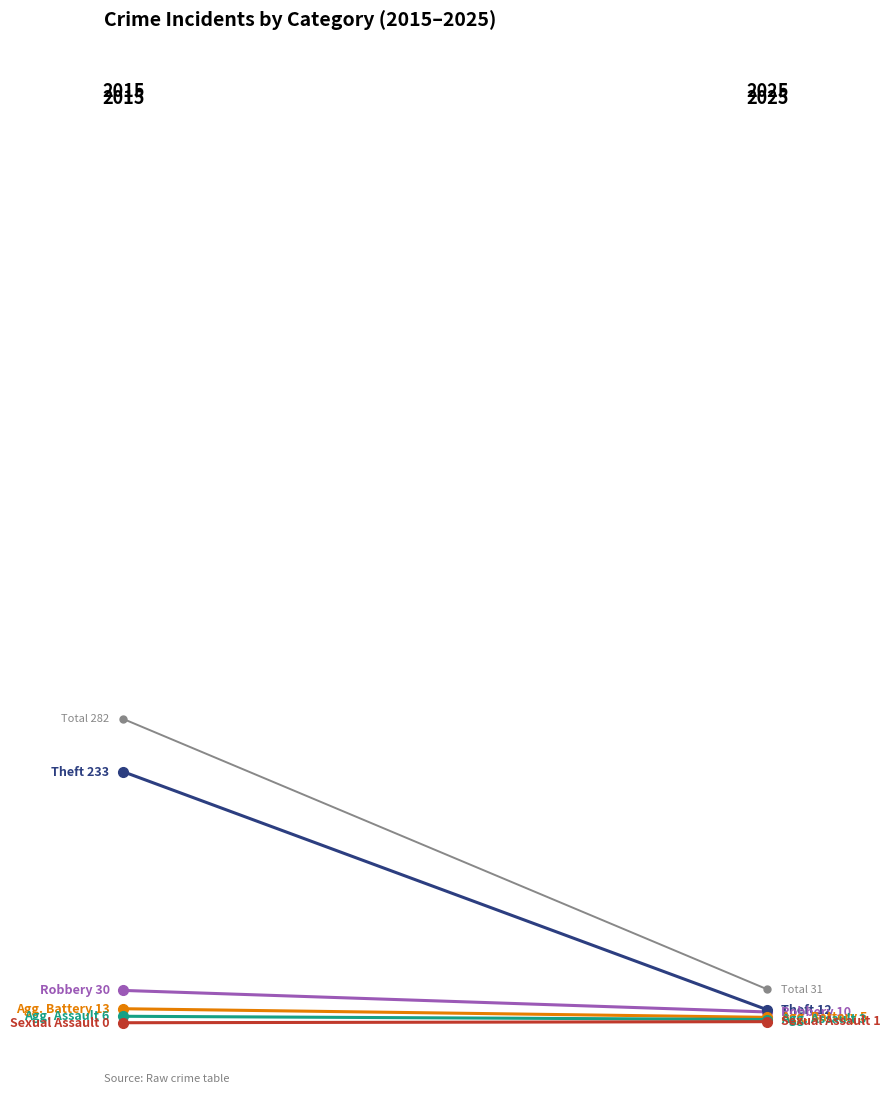

Which series has the largest range (max minus min)?

Total